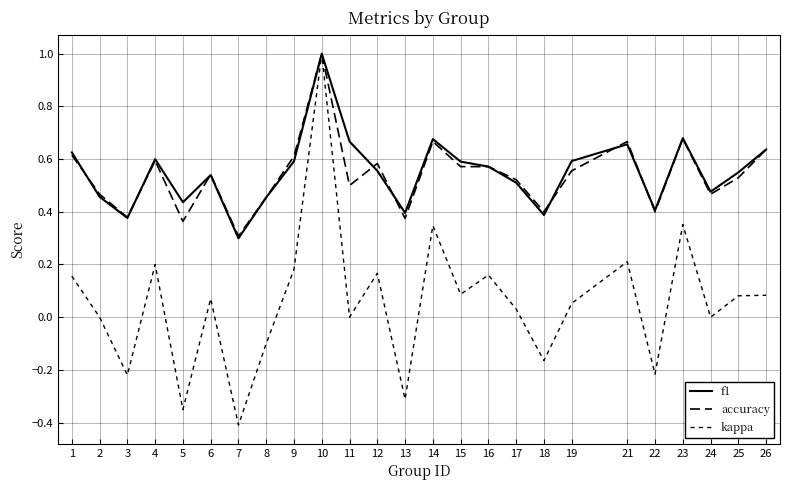

Does the chart display data point markers on the line(s)?

No